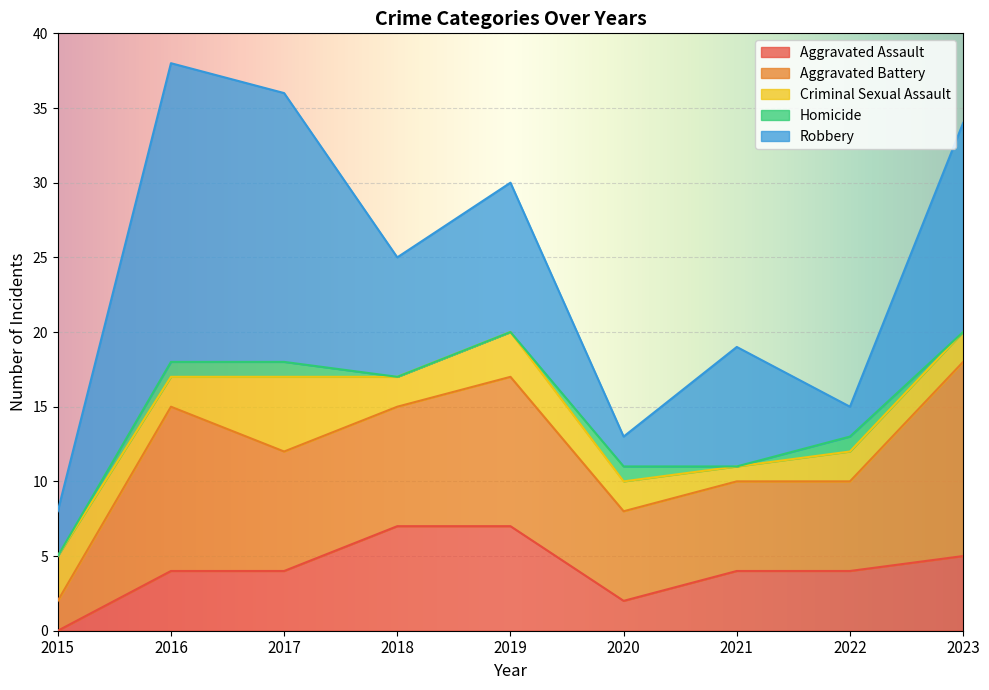

Reading right to left, extract all data points from this chart.

Aggravated Assault: 5	4	4	2	7	7	4	4	0
Aggravated Battery: 13	6	6	6	10	8	8	11	2
Criminal Sexual Assault: 2	2	1	2	3	2	5	2	3
Homicide: 0	1	0	1	0	0	1	1	0
Robbery: 14	2	8	2	10	8	18	20	3